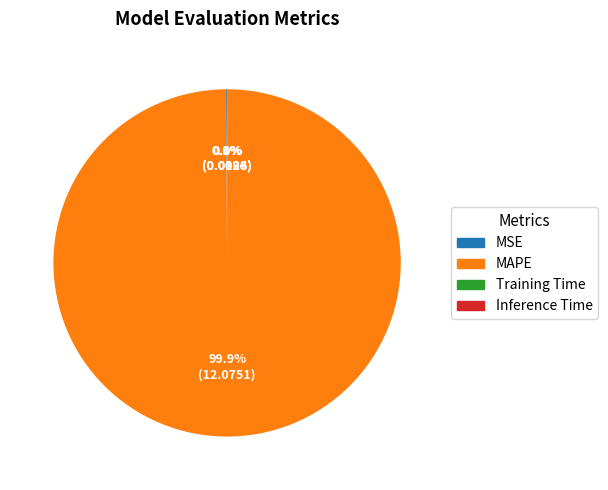

To the nearest percent, what percentage of the pie is MAPE?

100%